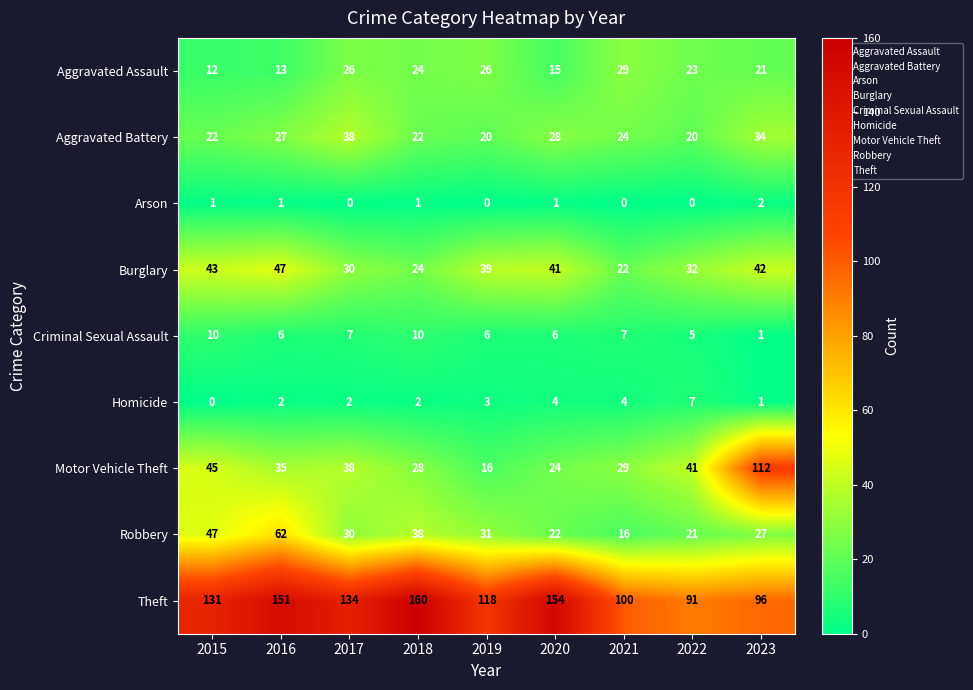

At 2022, list the series in order from largest to smallest.

Theft, Motor Vehicle Theft, Burglary, Aggravated Assault, Robbery, Aggravated Battery, Homicide, Criminal Sexual Assault, Arson